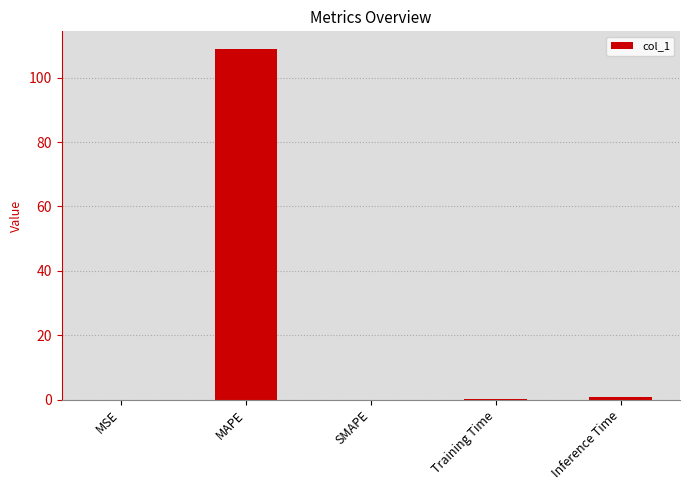

What is the maximum value shown in the chart?

109.0